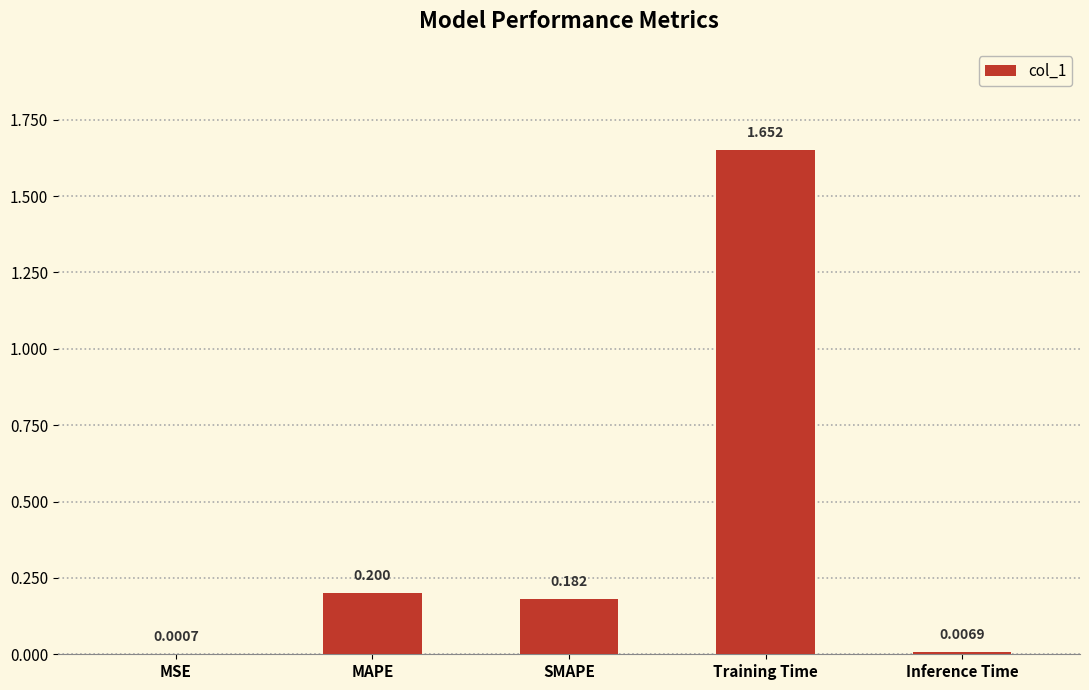

Where is the data nearest to the value 0?

MSE